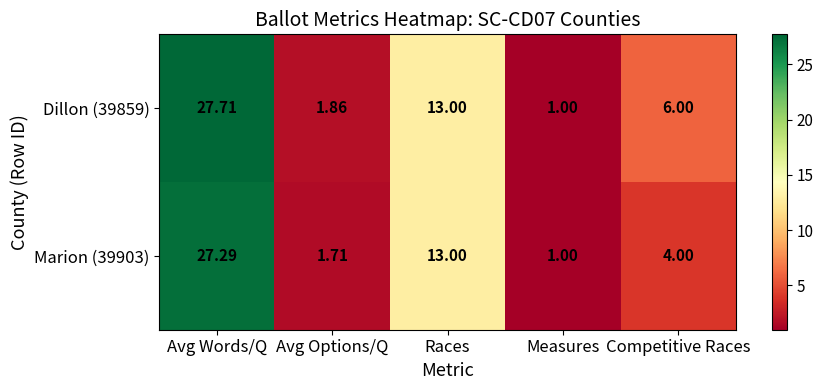

At which label is Marion (39903) closest to 14?

Races